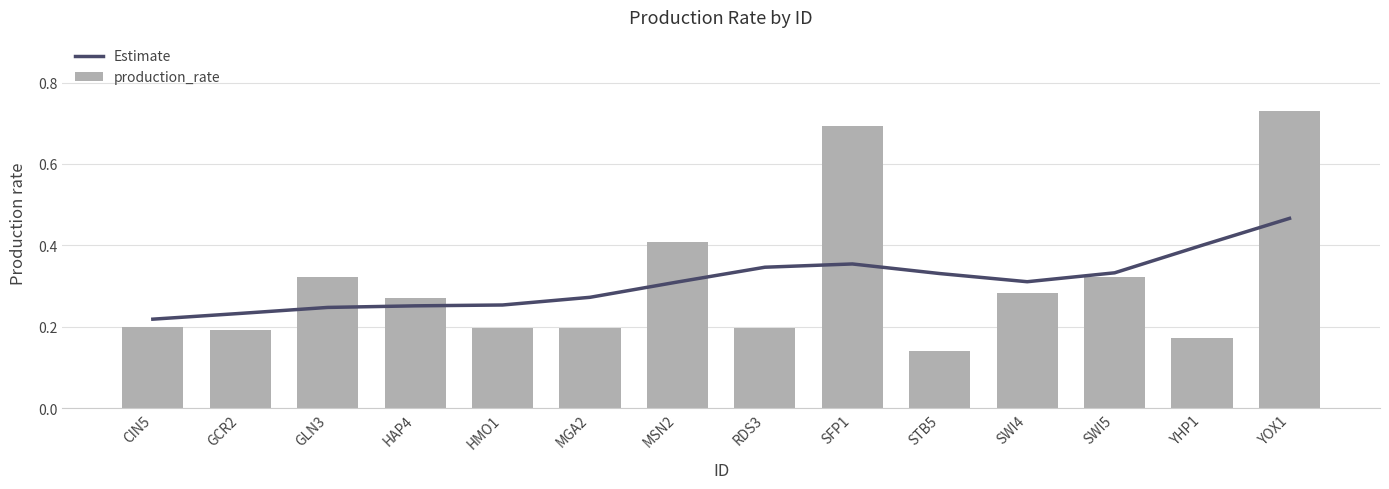

Is it true that production_rate equals 0.2 at RDS3?

True